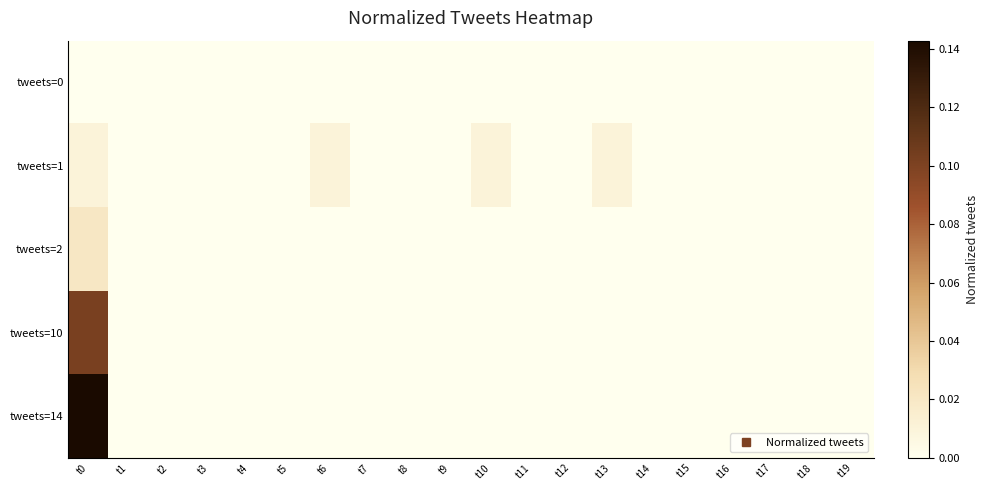

At how many categories does at least one series exceed 0?

4